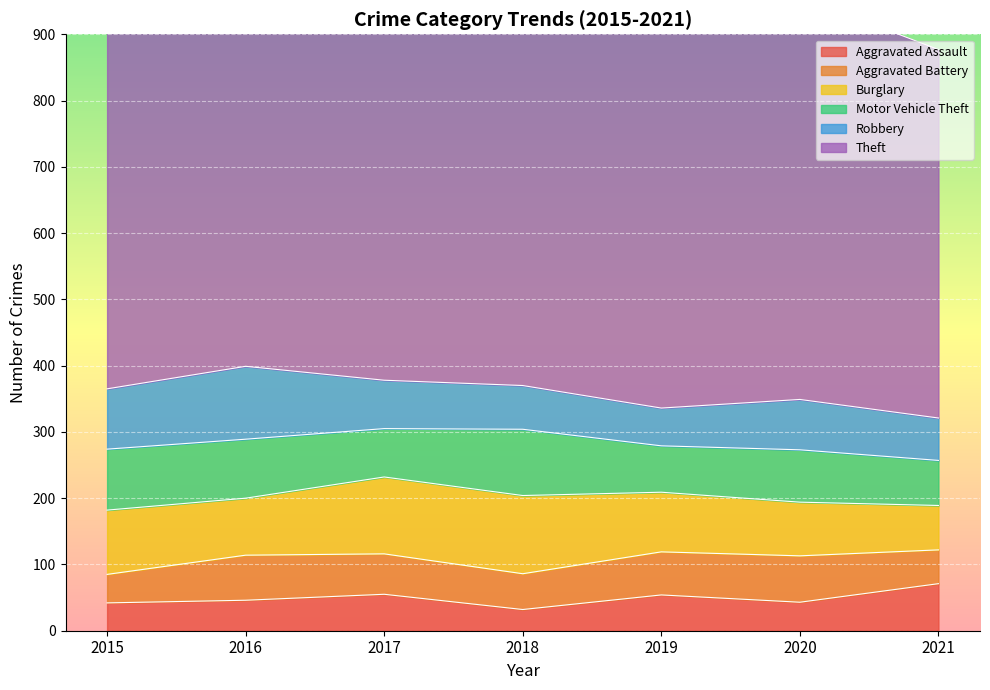

Reading left to right, transcribe all the data shown in this chart.

Aggravated Assault: 2015=42	2016=46	2017=55	2018=32	2019=54	2020=43	2021=71
Aggravated Battery: 2015=43	2016=68	2017=61	2018=54	2019=65	2020=70	2021=51
Burglary: 2015=97	2016=86	2017=116	2018=118	2019=90	2020=81	2021=67
Motor Vehicle Theft: 2015=92	2016=89	2017=73	2018=100	2019=70	2020=79	2021=68
Robbery: 2015=91	2016=110	2017=73	2018=66	2019=57	2020=76	2021=64
Theft: 2015=643	2016=761	2017=736	2018=720	2019=680	2020=608	2021=556